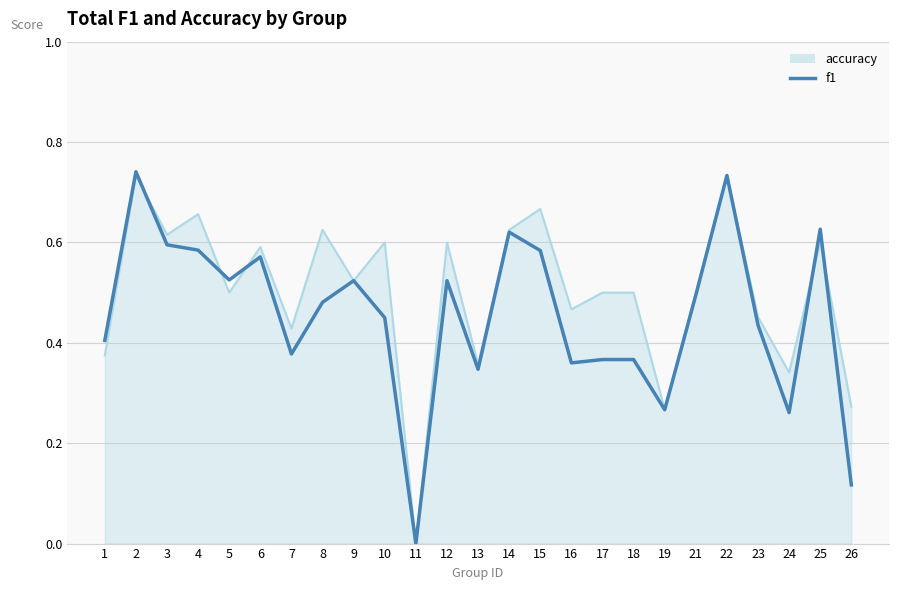

The accuracy series shows 0.5 at 21. True or false?

True